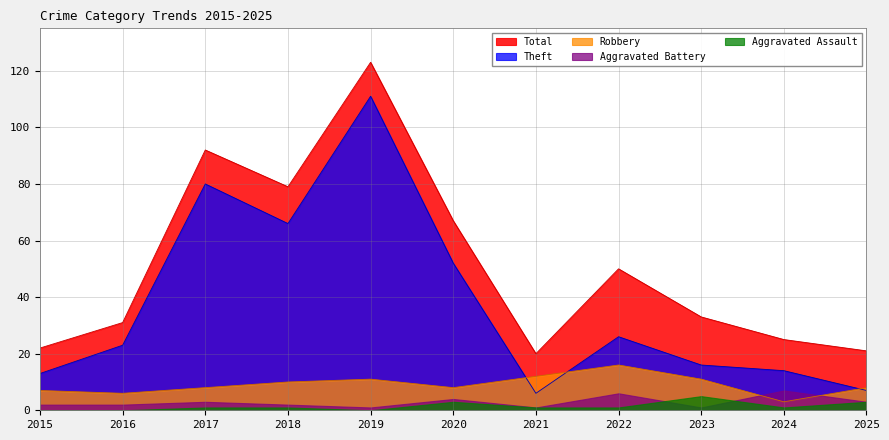

List the labels in order of Robbery value, smallest first.

2024, 2016, 2015, 2017, 2020, 2025, 2018, 2019, 2023, 2021, 2022